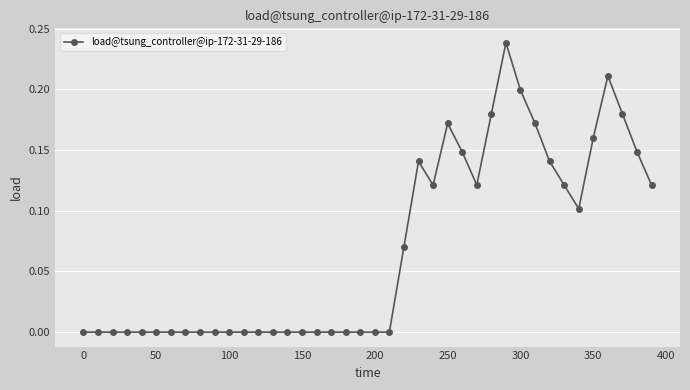

True or false: there are more than 0 points higher than both neighbors.

True